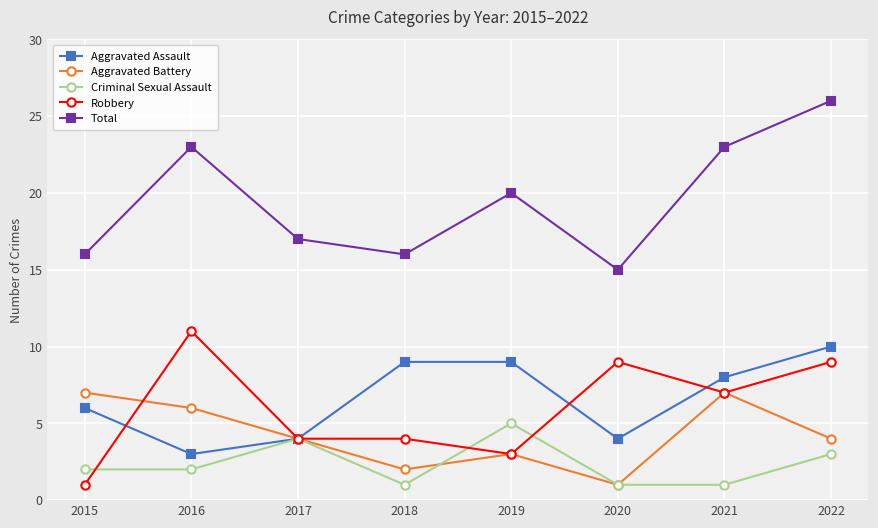

Is this an area chart (filled region under the line)?

No